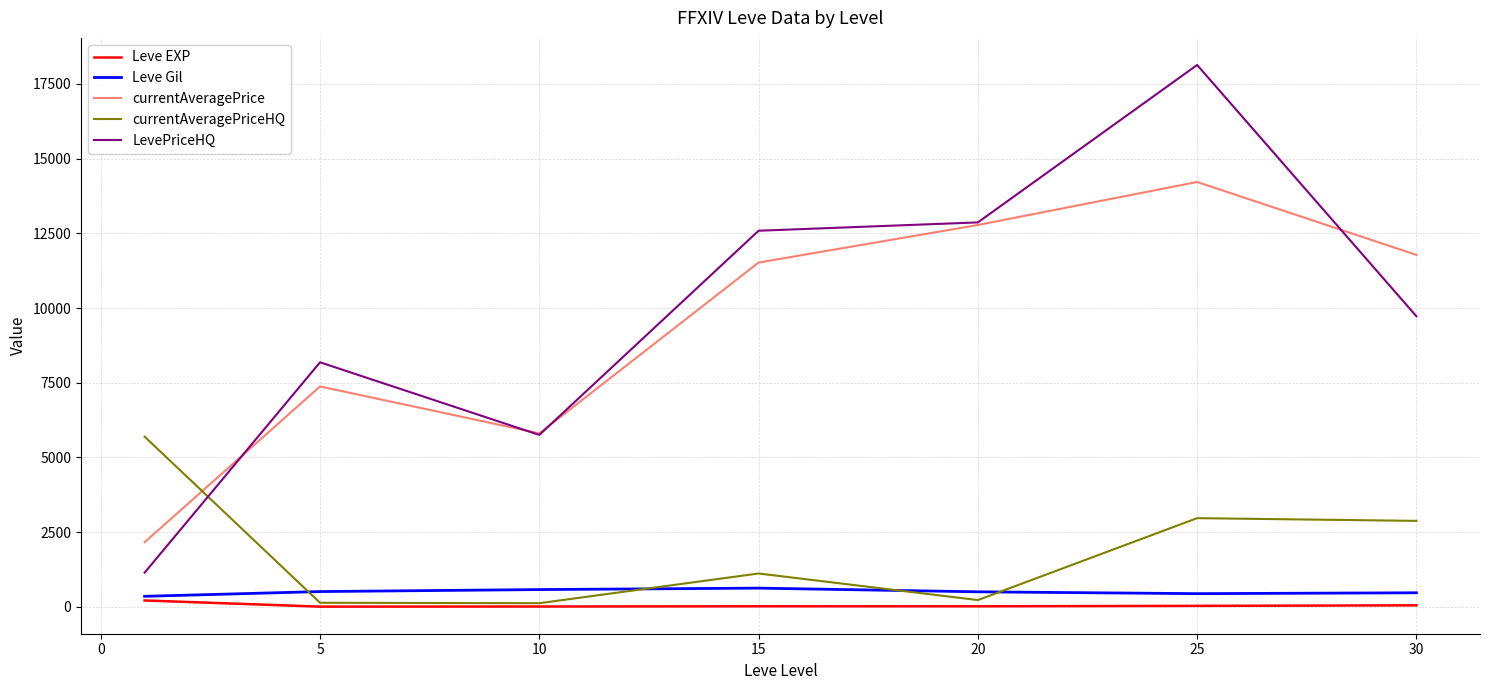

Which series has the widest spread of values?

LevePriceHQ